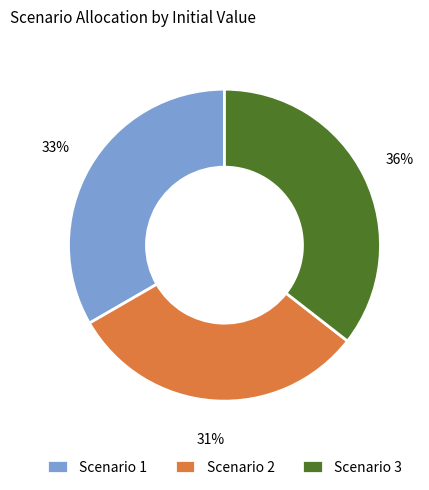

Which slice is the largest?

Scenario 3